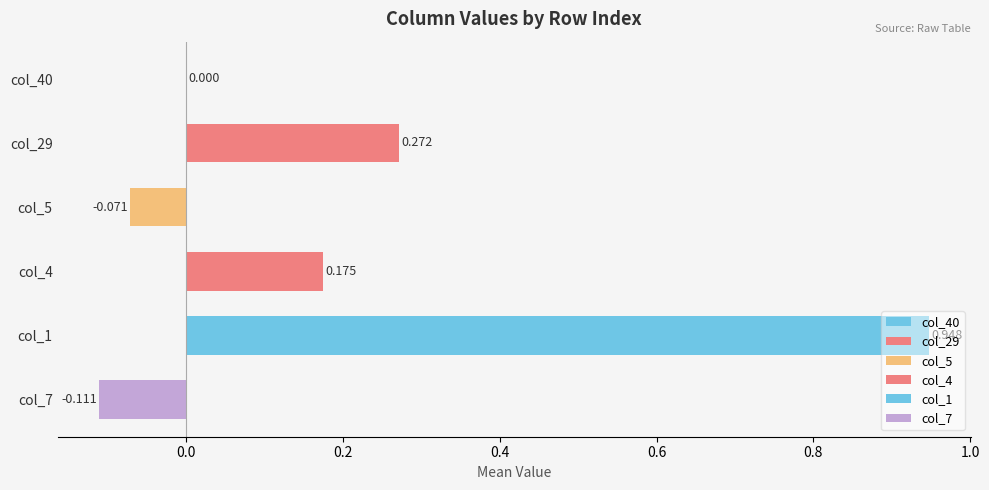

Which series has the widest spread of values?

col_4